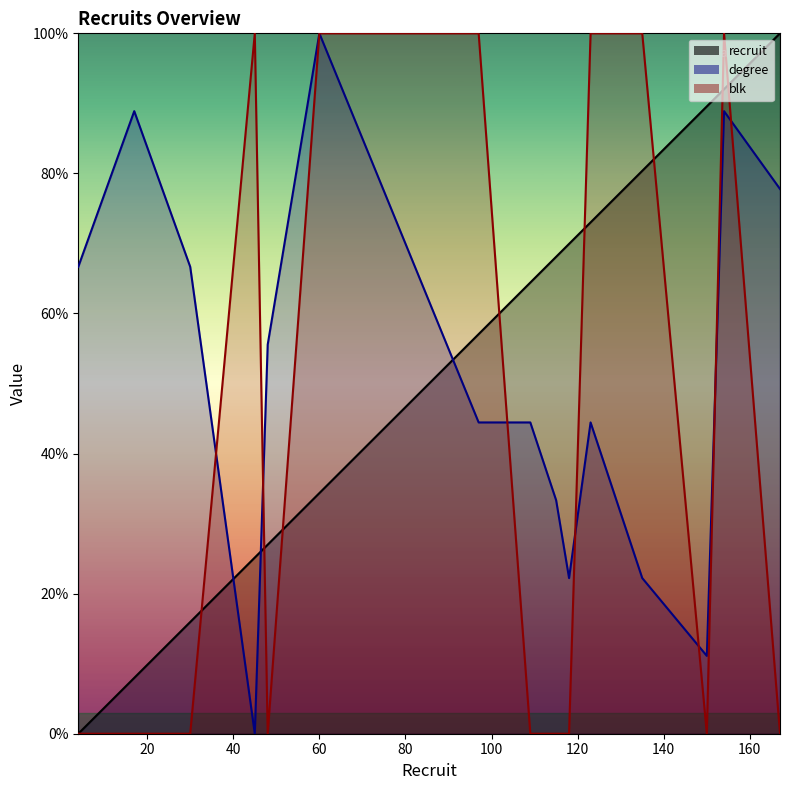

At which category does degree reach its first local peak?

17